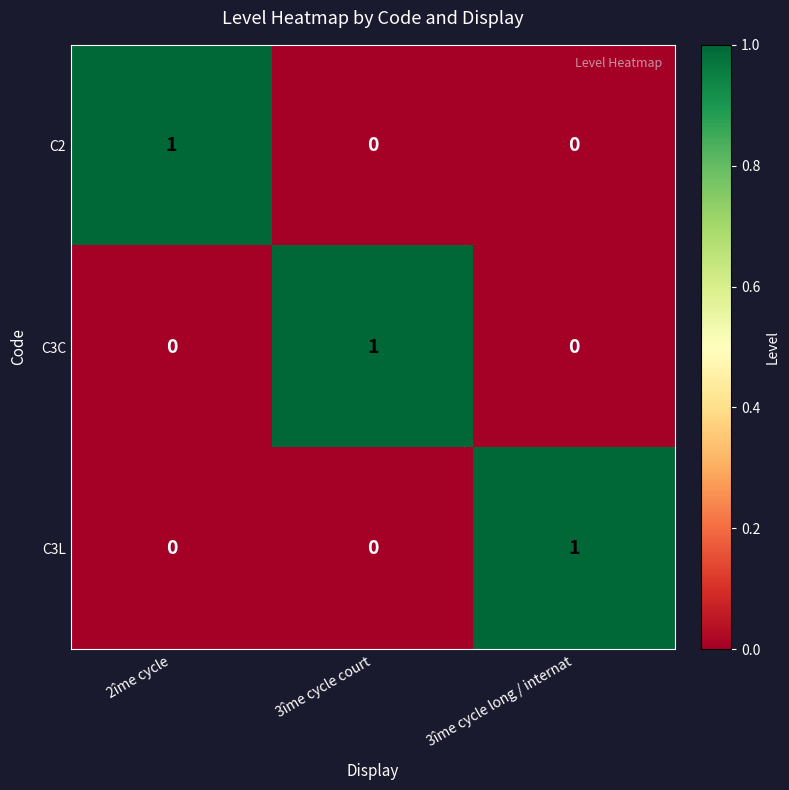

At how many categories does at least one series exceed 0?

3